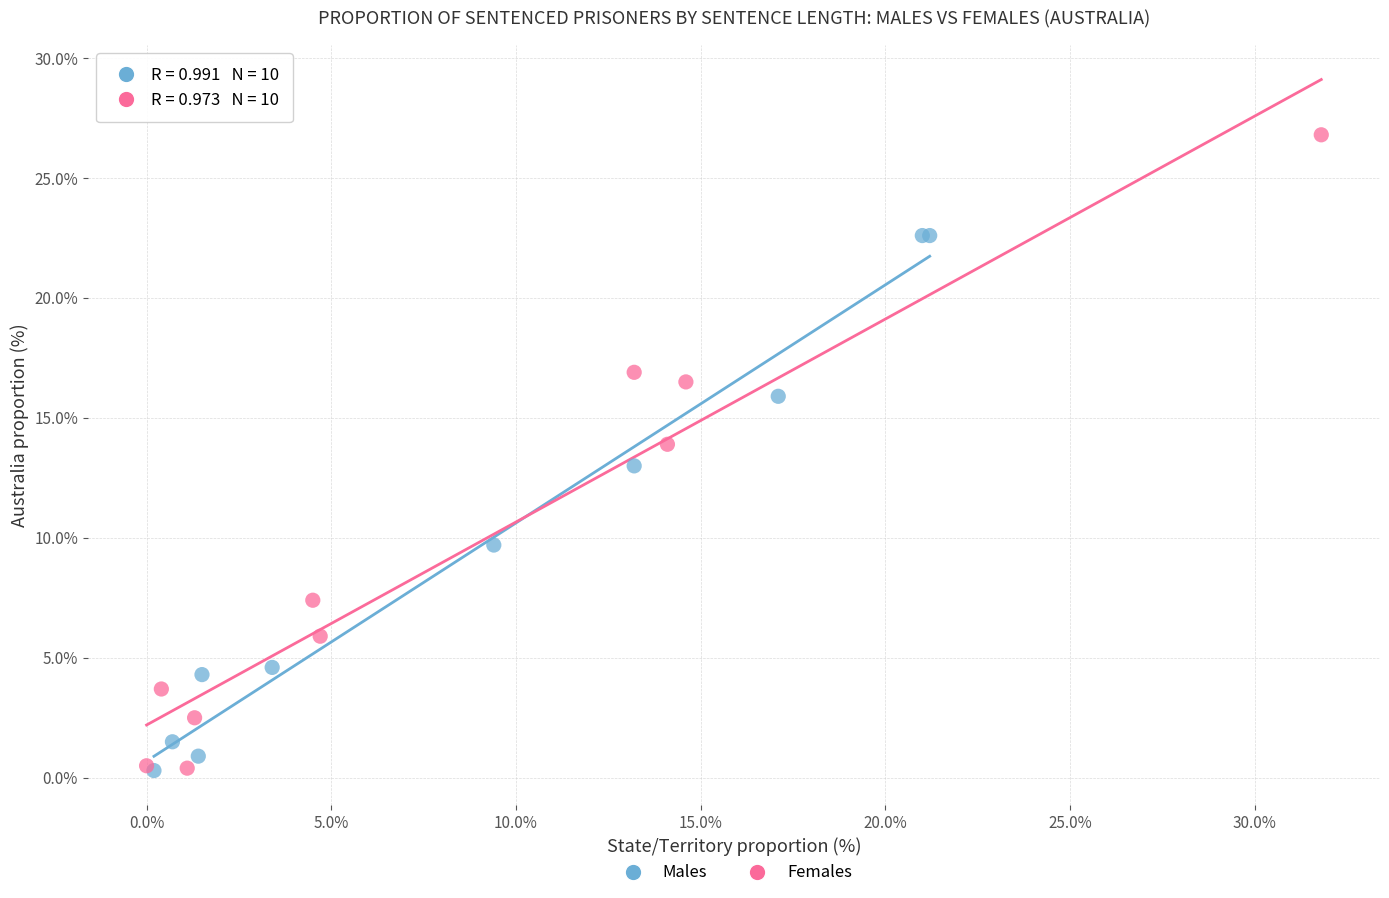

Which series has the widest spread of Y values?

Females